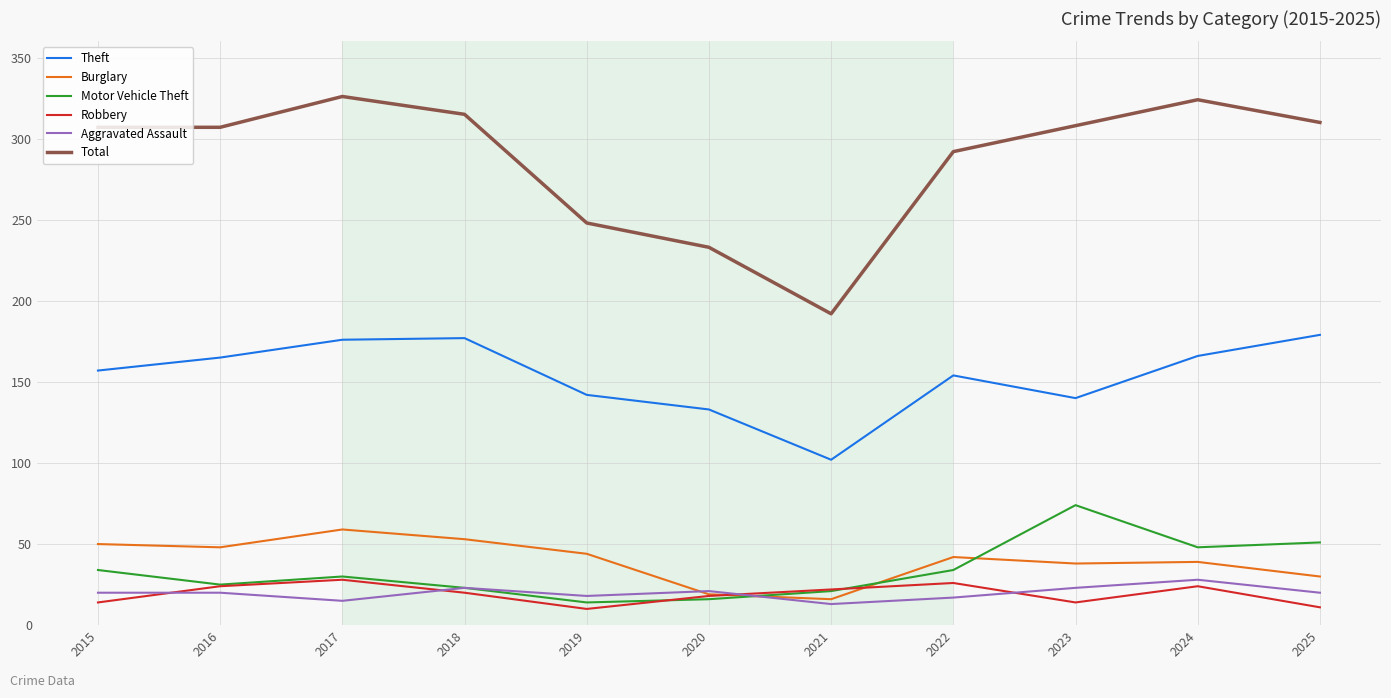

What is the difference between the maximum and minimum values in the Aggravated Assault series?

15